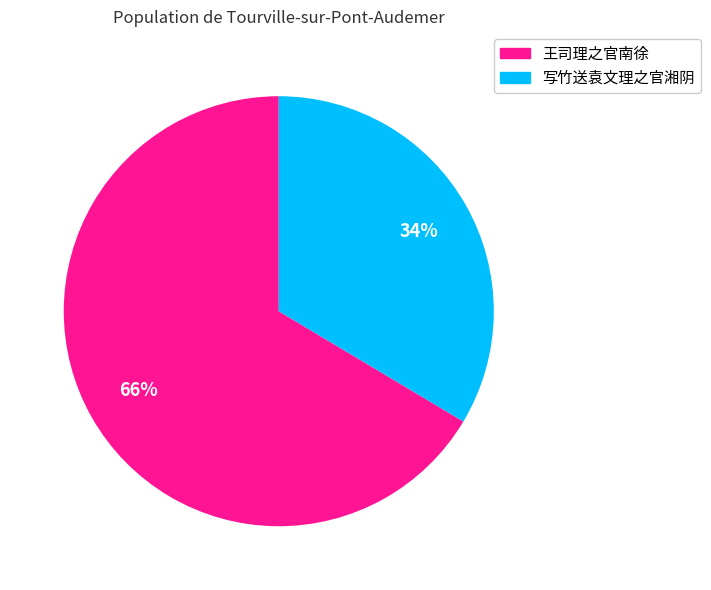

Count the number of slices in the pie.

2